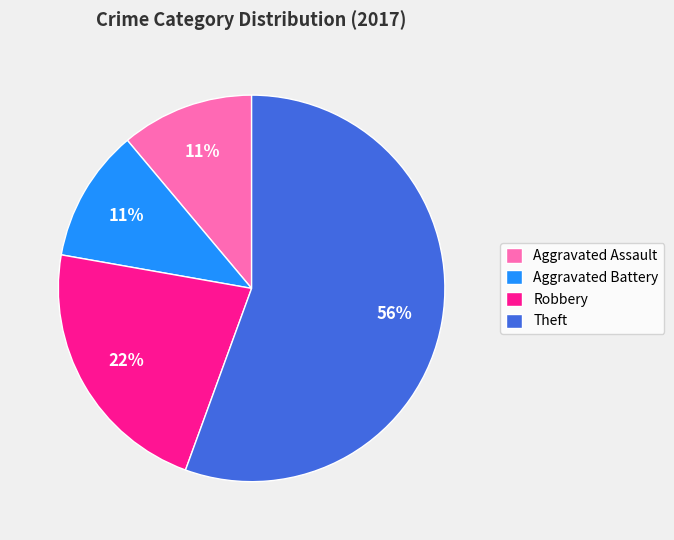

To the nearest percent, what portion does Aggravated Battery represent?

11%